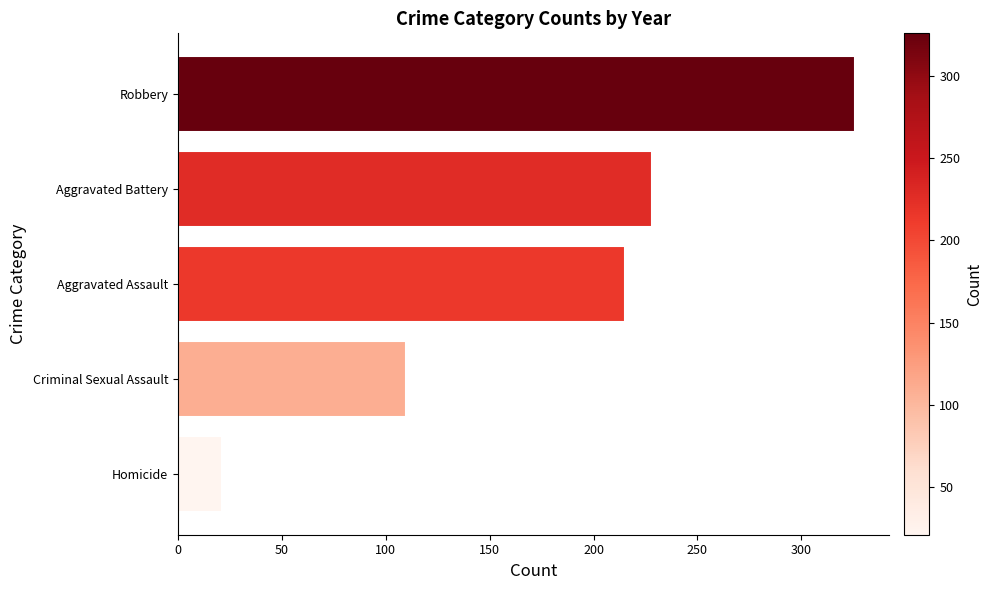

What is the smallest value displayed?

21